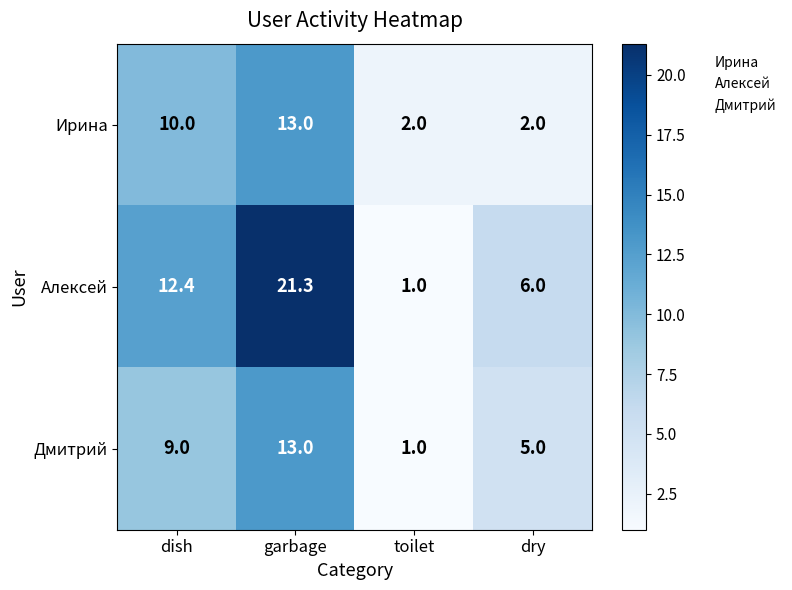

Which category has the highest value across all series?

garbage